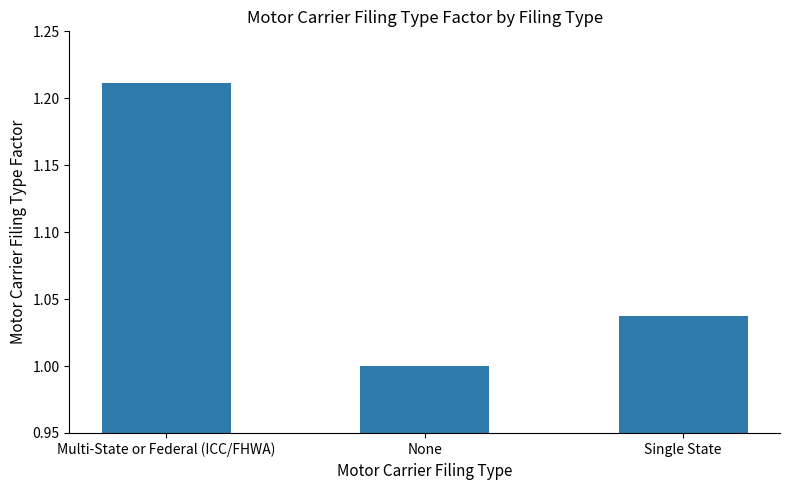

What is the label of the 3rd bar from the right?

Multi-State or Federal (ICC/FHWA)